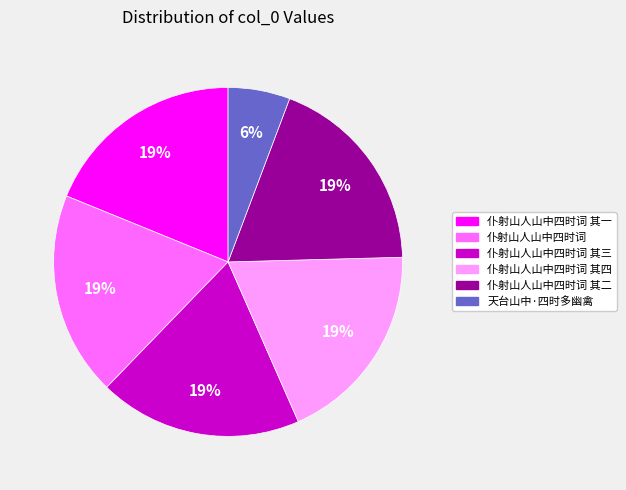

Is there any slice that represents more than half of the pie?

No